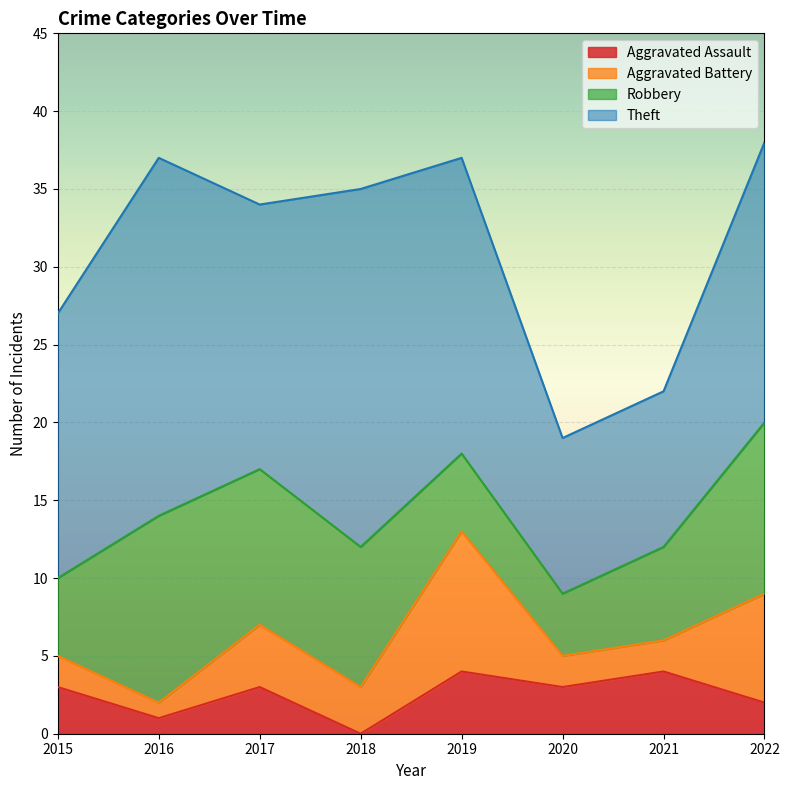

Read the Theft value at 2021.

10